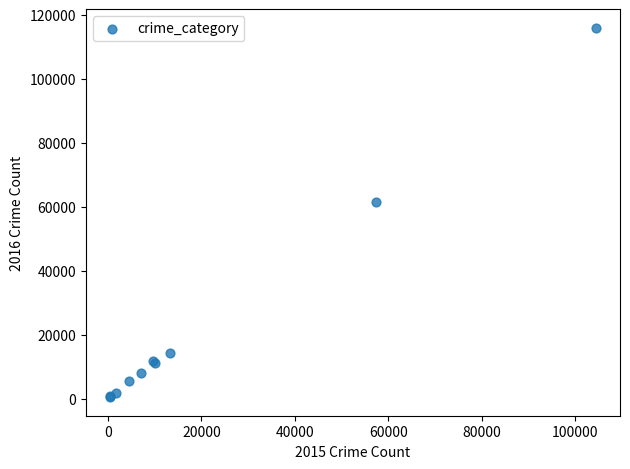

What Y value in the scatter plot is closest to 58292?

61618